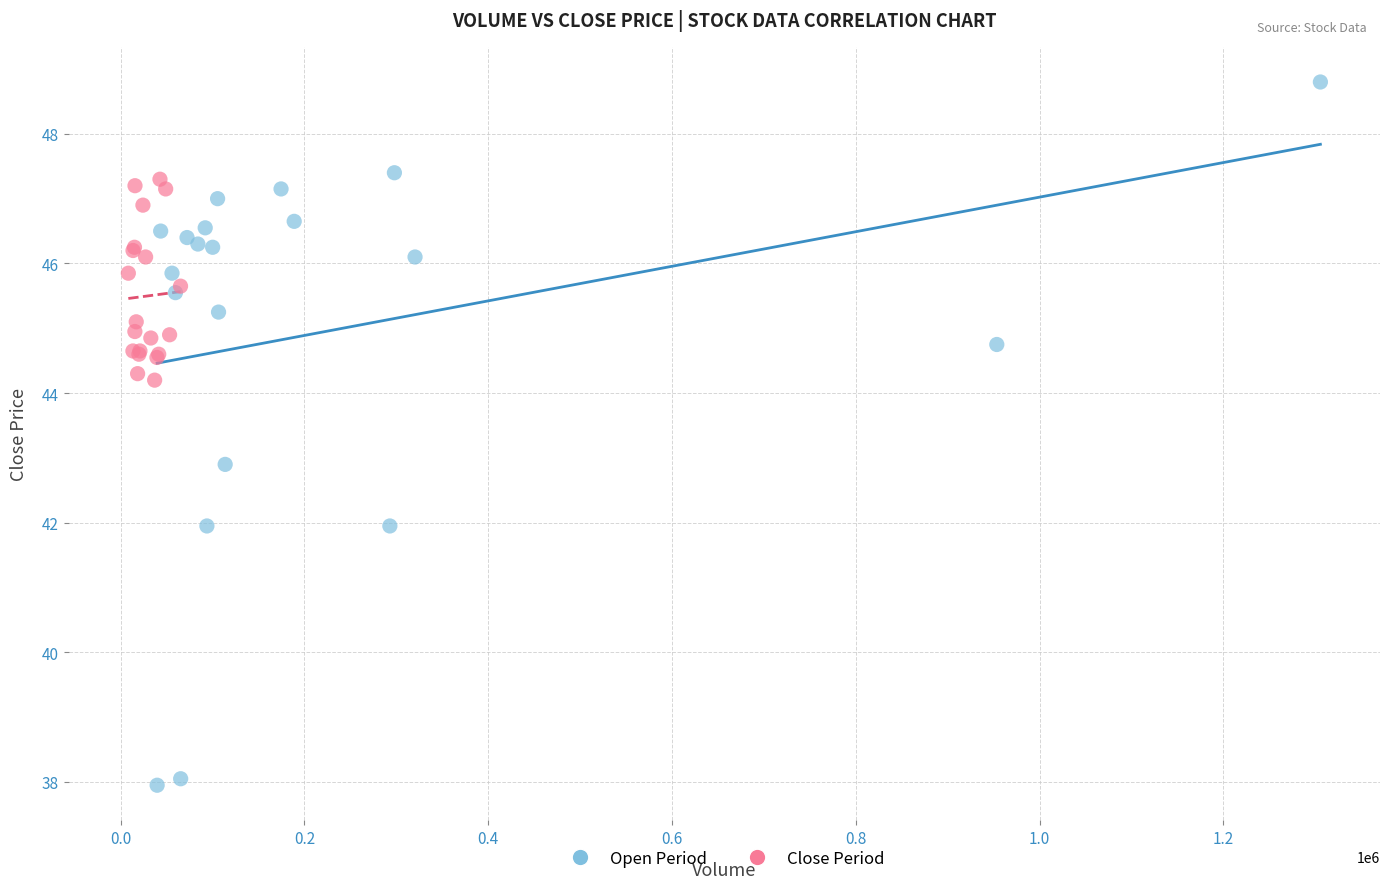

Which series has the largest Y range (max minus min)?

Open Period